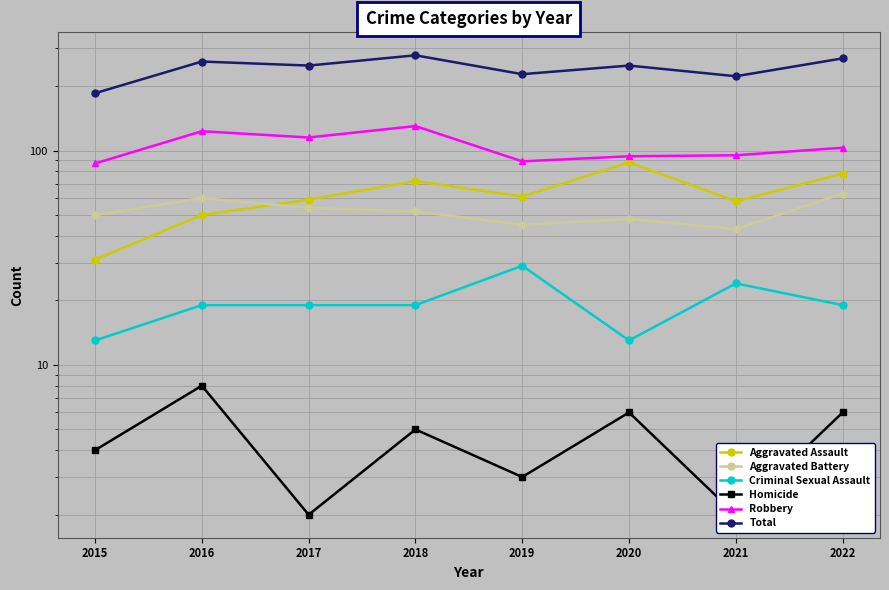

Which series ends up on top after the final intersection of Aggravated Assault and Aggravated Battery?

Aggravated Assault